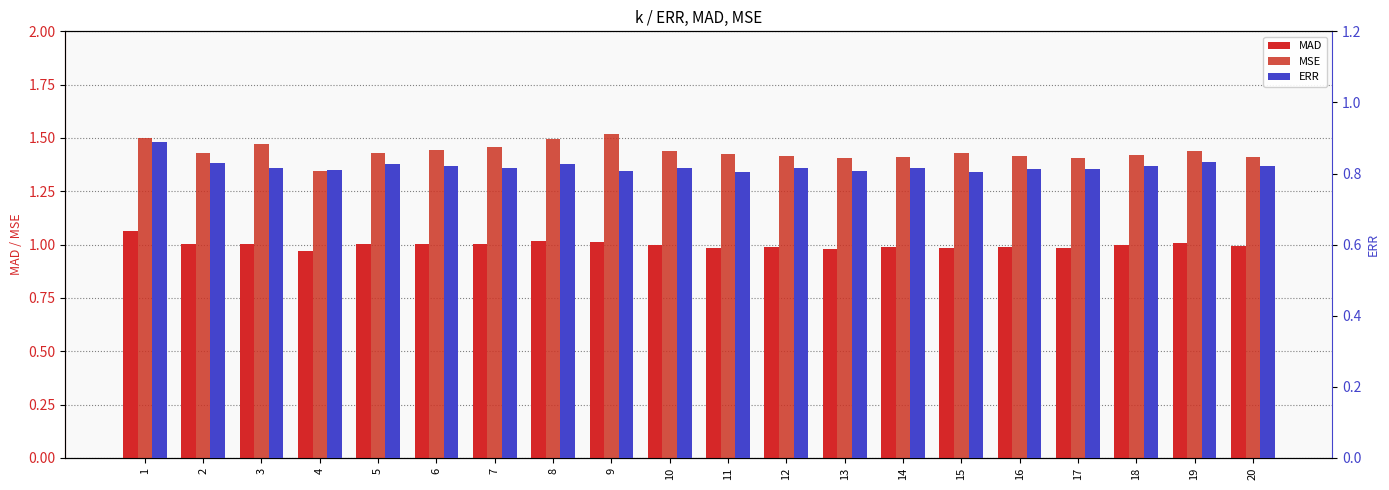

Between 1 and 5, which series saw the biggest shift?

MSE